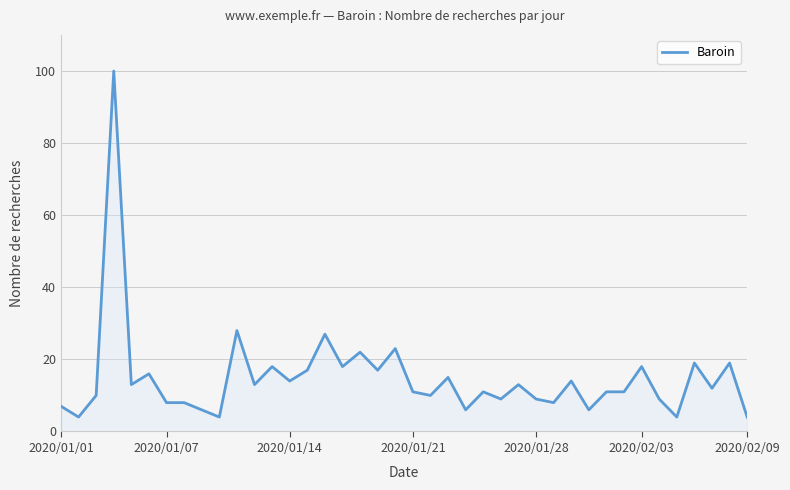

What is the difference between the maximum and minimum values?

96